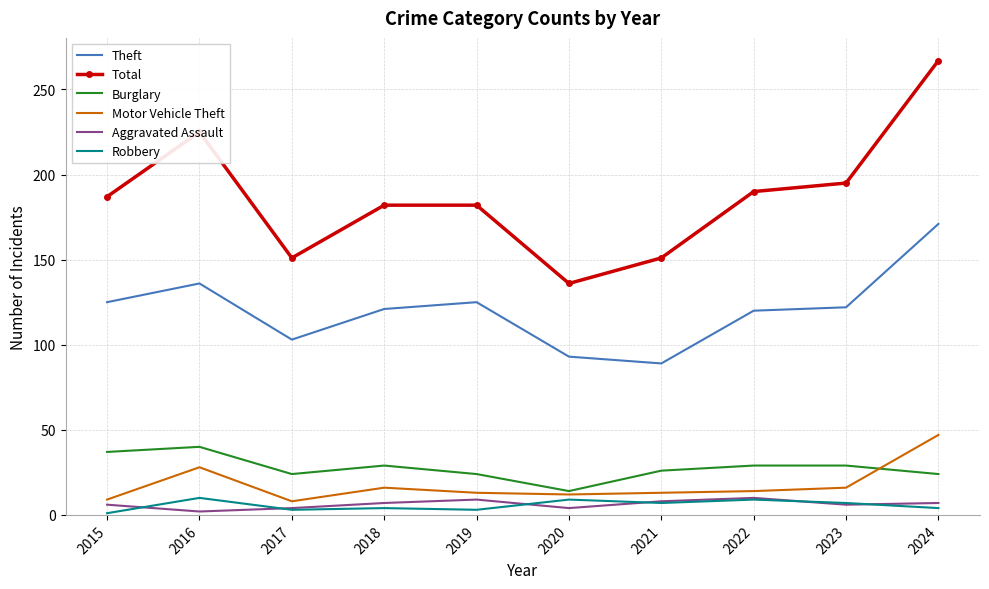

True or false: Total and Burglary intersect in this chart.

False